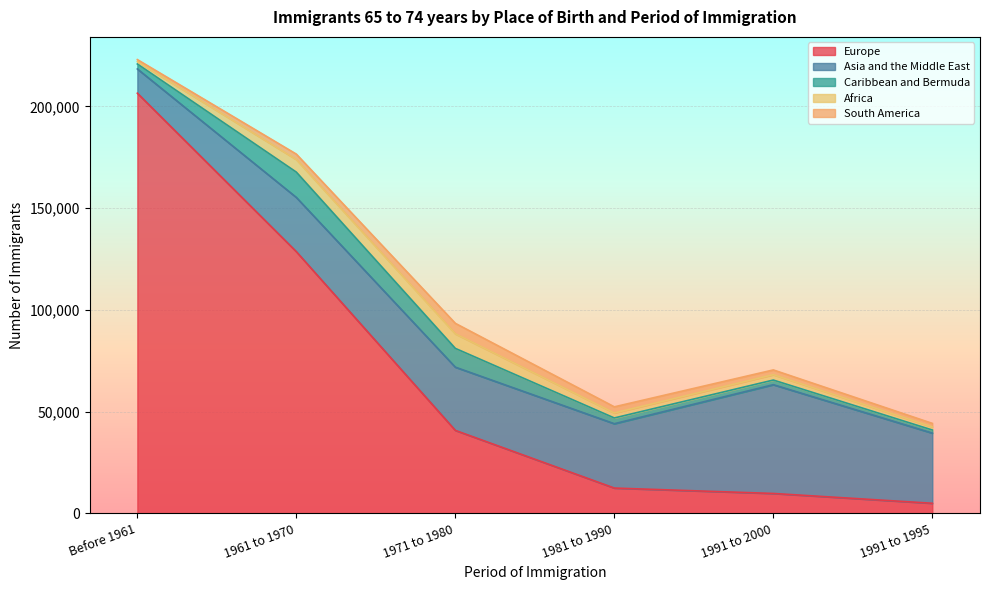

True or false: Asia and the Middle East and South America cross at least once.

False